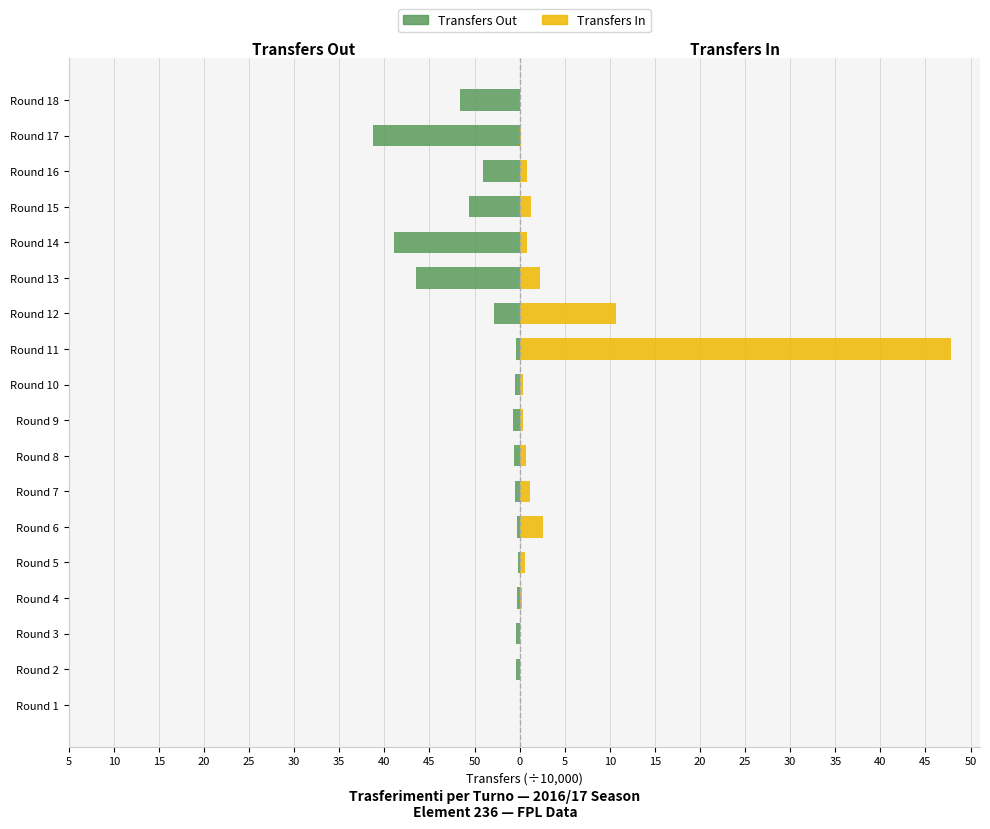

Which has a higher value, Round 14 or Round 3?

Round 3